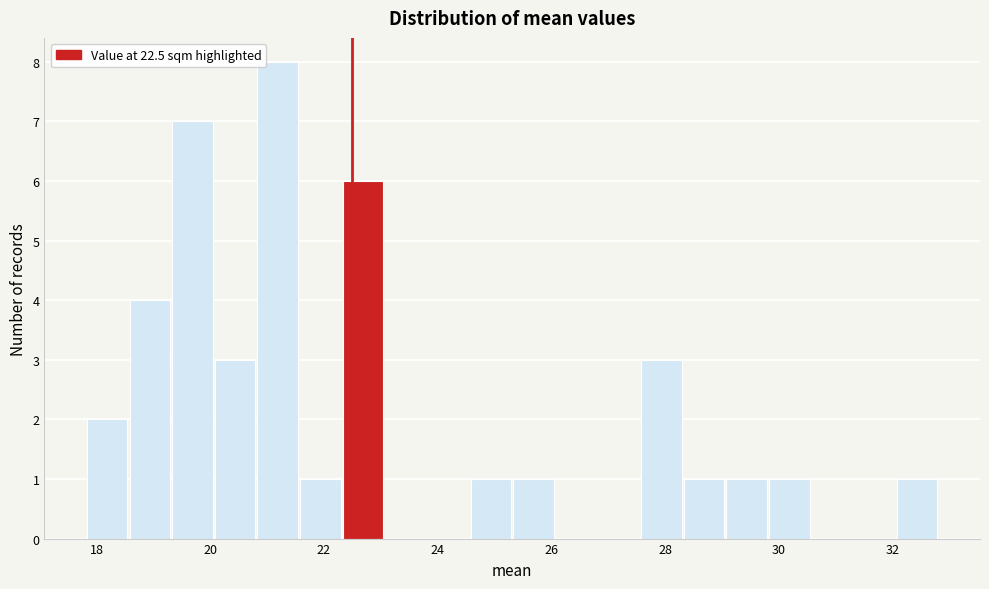

Around what value on the x-axis is the tallest bar? Give the approximate position of its centre, as read against the axis.

21.2